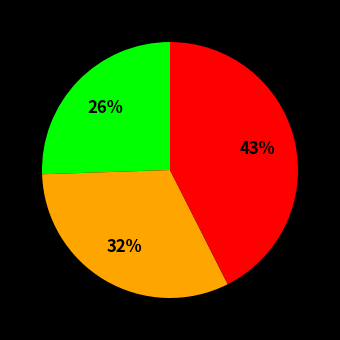

To the nearest percent, what is the difference between the largest and smallest slice percentages?

17%